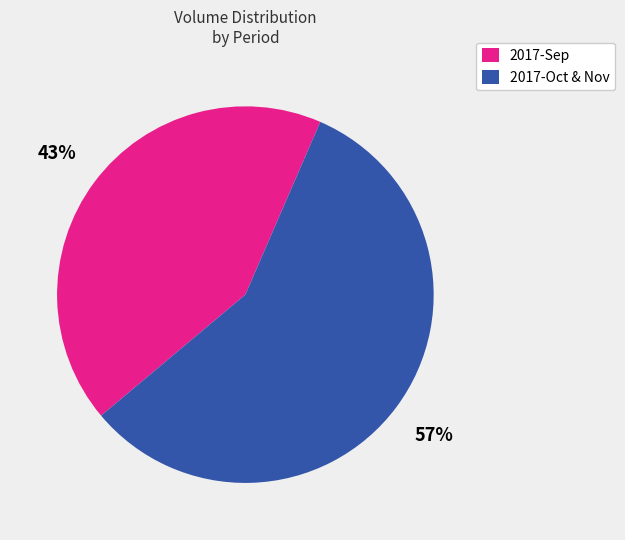

Count the number of slices in the pie.

2